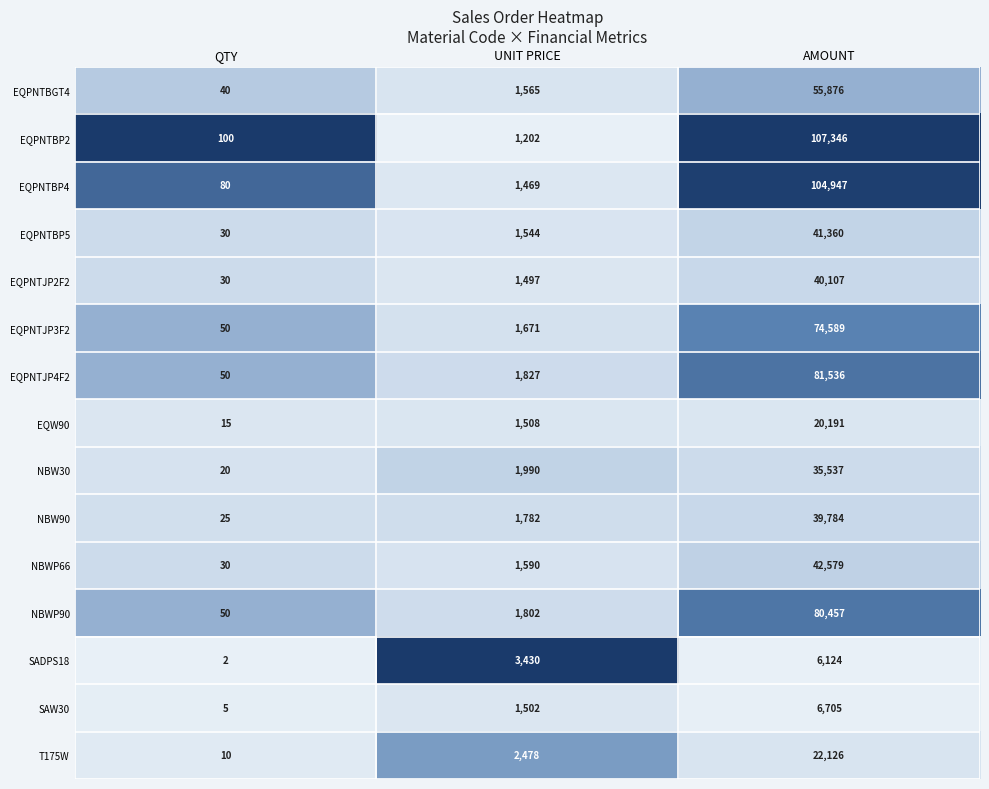

Which series has the widest spread of values?

EQPNTBP2